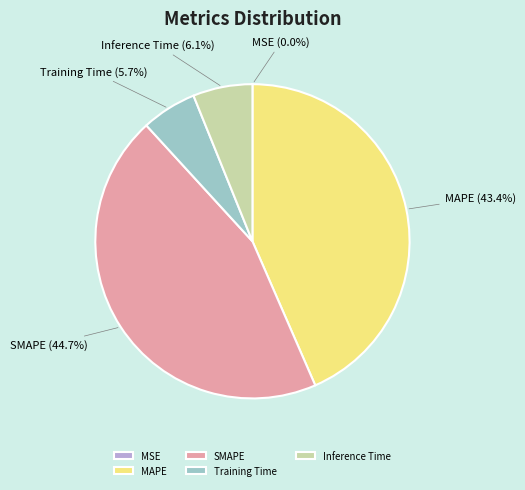

Does Inference Time represent more than half of the total?

No